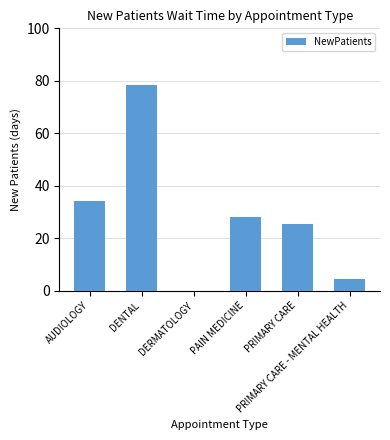

How many values are above zero?

5